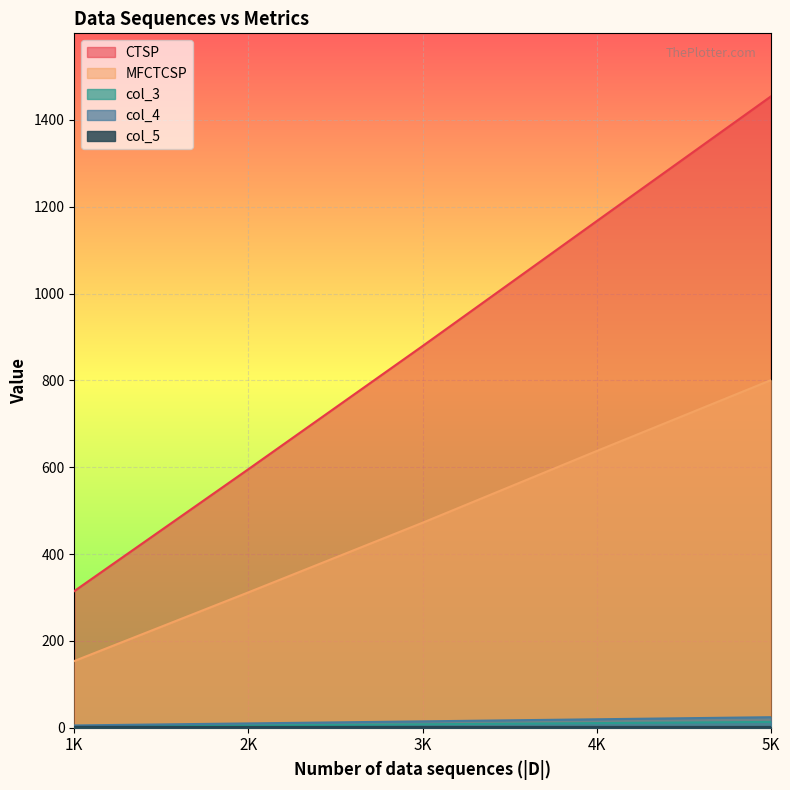

Which has a higher value, 2K or 3K?

3K